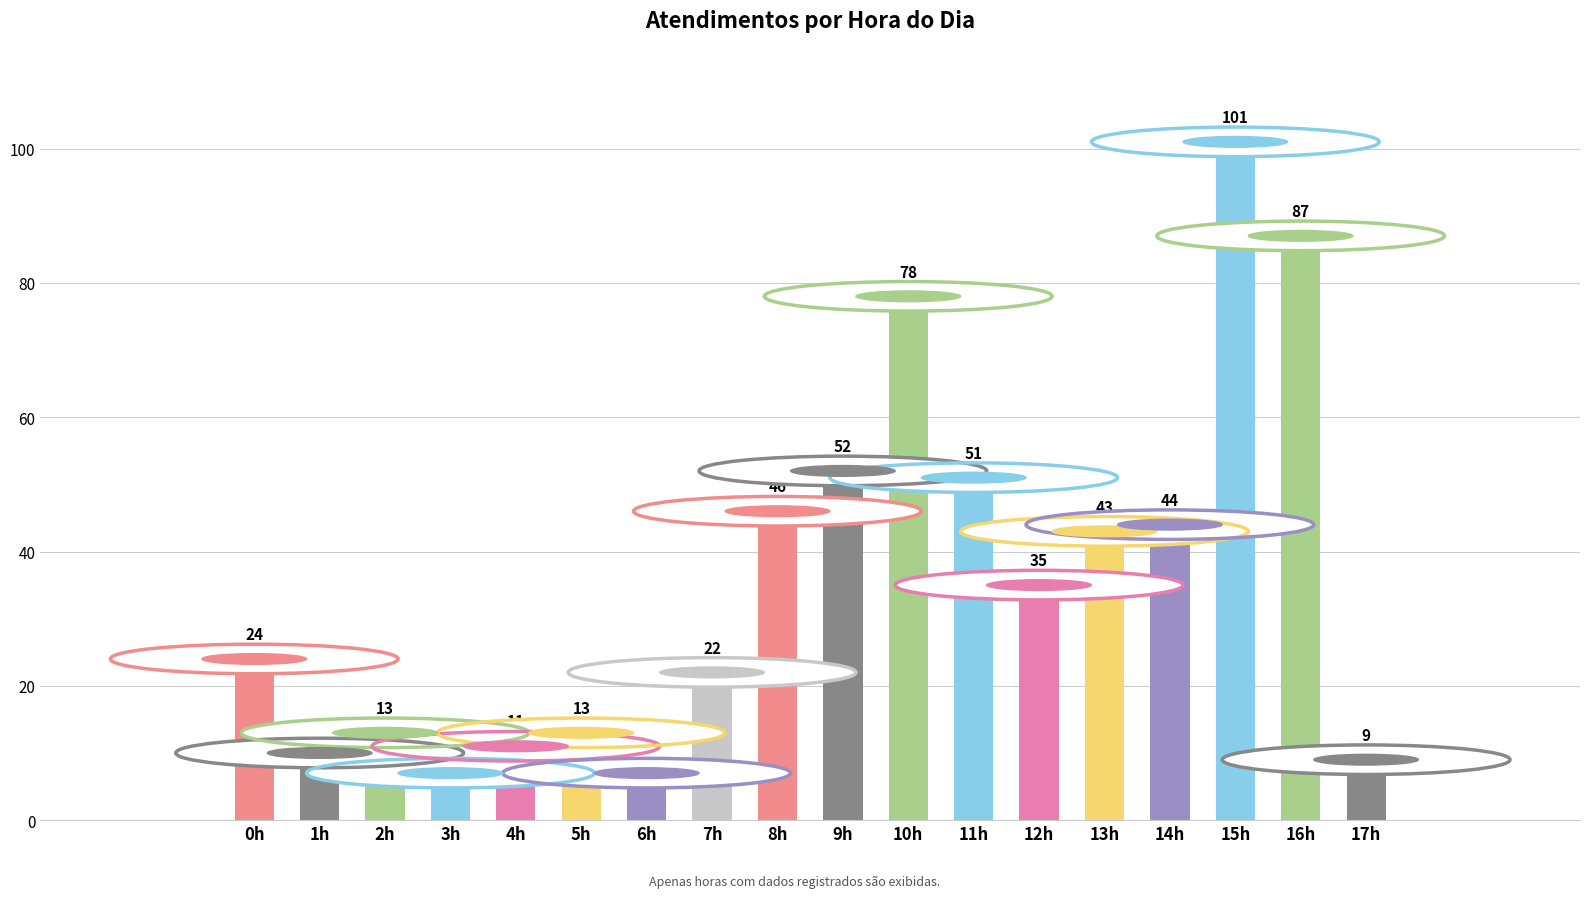

Approximately how many times larger is the value at 4h compared to 5h?

0.8